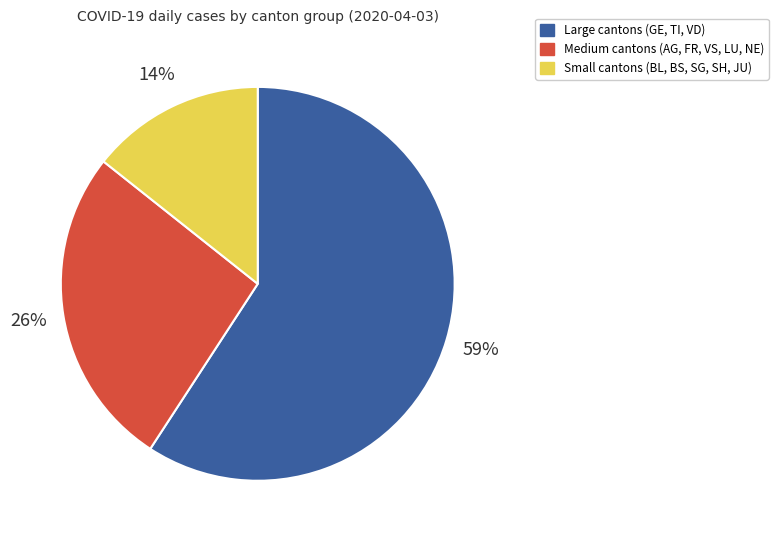

What percentage is the Medium cantons (AG, FR, VS, LU, NE) slice, to the nearest percent?

26%